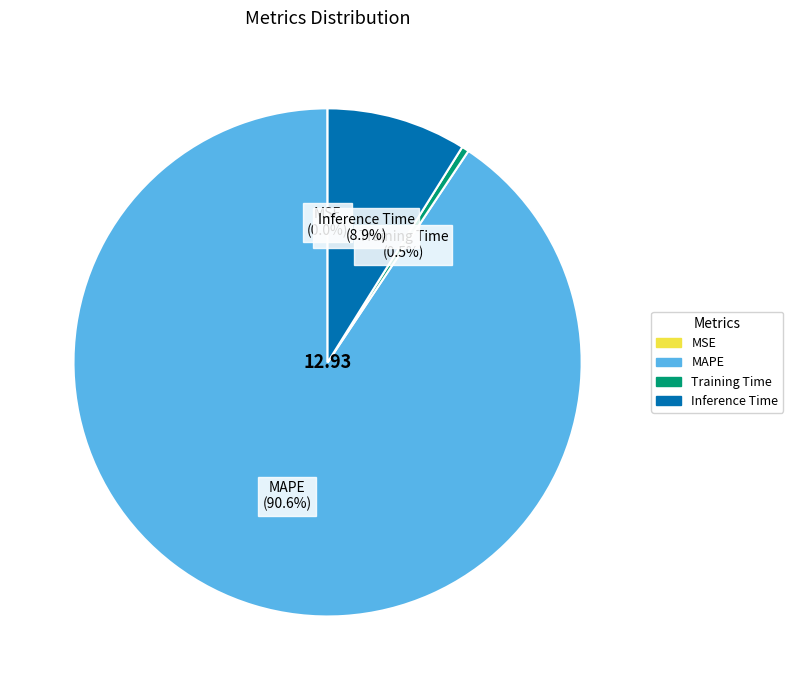

What is the largest slice in the pie chart?

MAPE